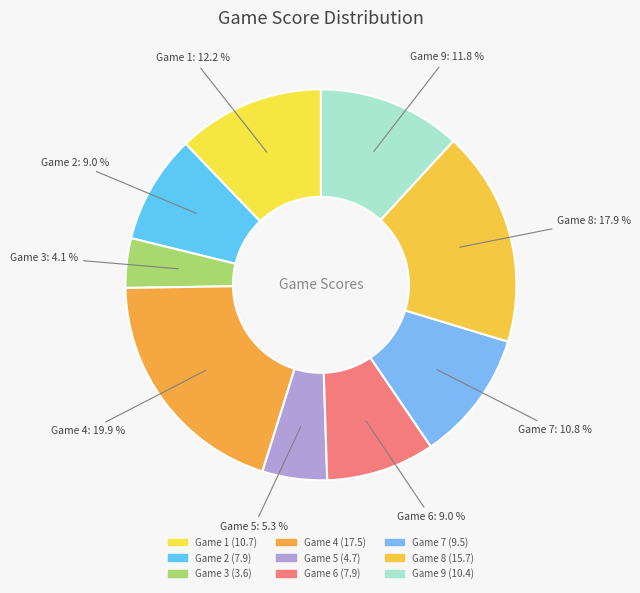

To the nearest percent, what is the combined percentage of Game 4 and Game 3?

24%